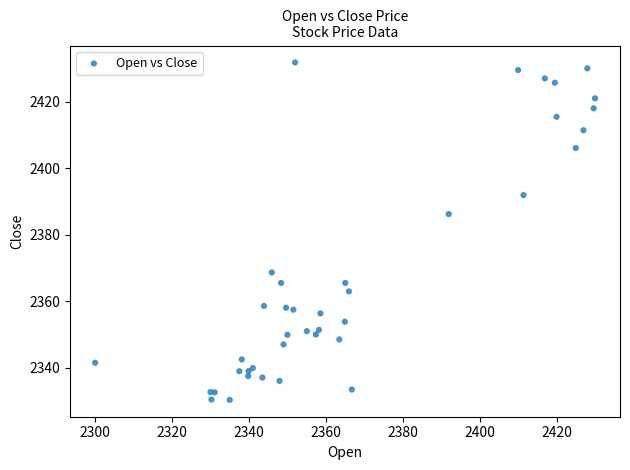

What Y value in the scatter plot is closest to 2381?

2386.2